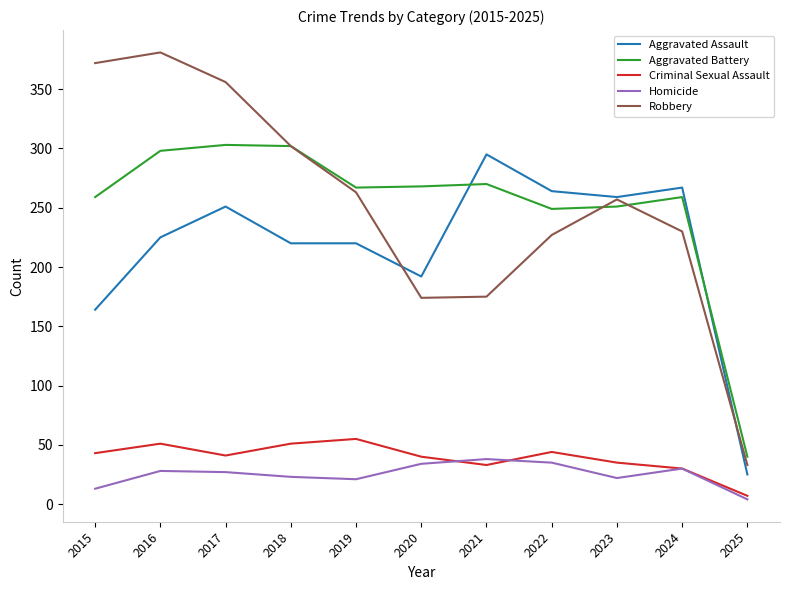

At which category does Aggravated Assault reach its first local peak?

2017